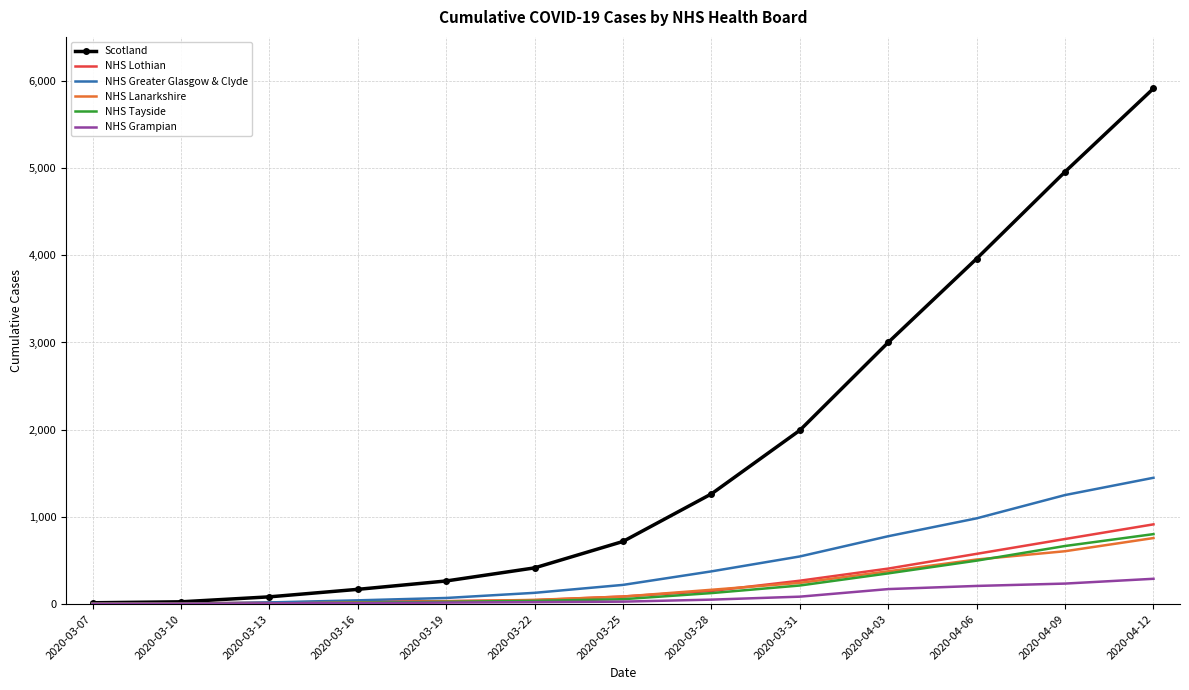

Between 2020-03-10 and 2020-04-12, which series saw the biggest shift?

Scotland